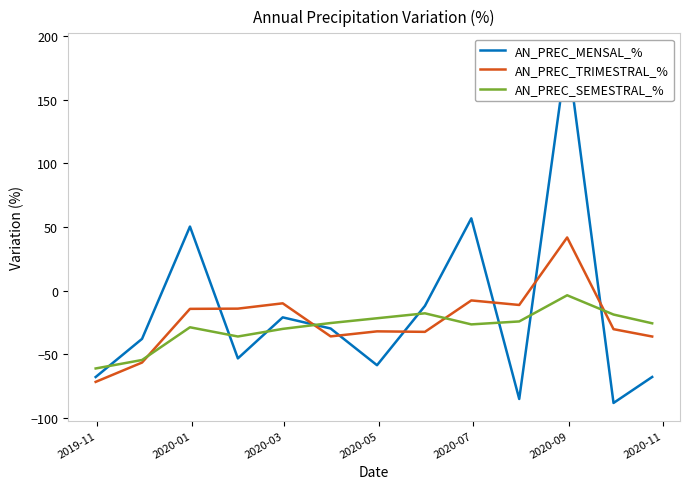

How many data points in AN_PREC_TRIMESTRAL_% are above -30?

6